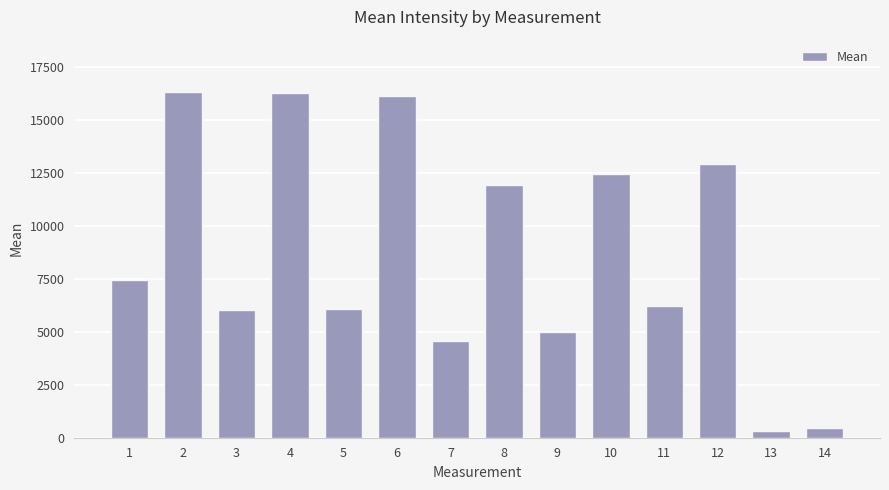

What is the value of the 6th bar from the left?

16161.2